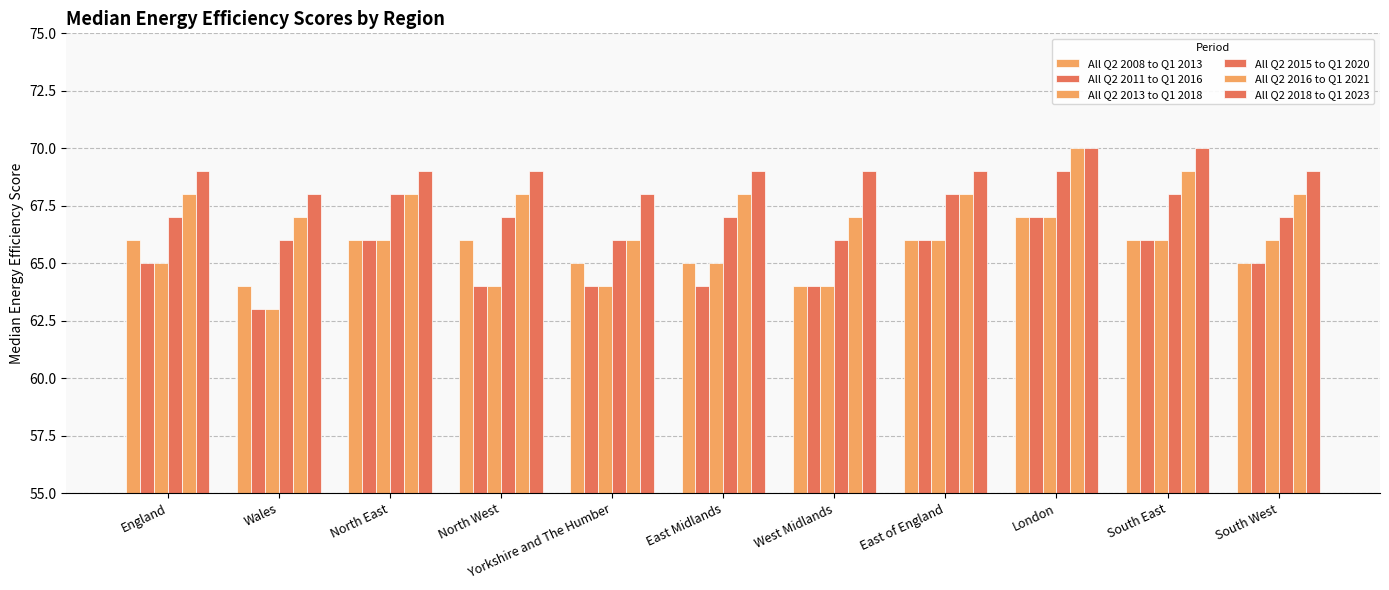

Rank the series at North West from highest to lowest value.

All Q2 2018 to Q1 2023, All Q2 2016 to Q1 2021, All Q2 2015 to Q1 2020, All Q2 2008 to Q1 2013, All Q2 2011 to Q1 2016, All Q2 2013 to Q1 2018